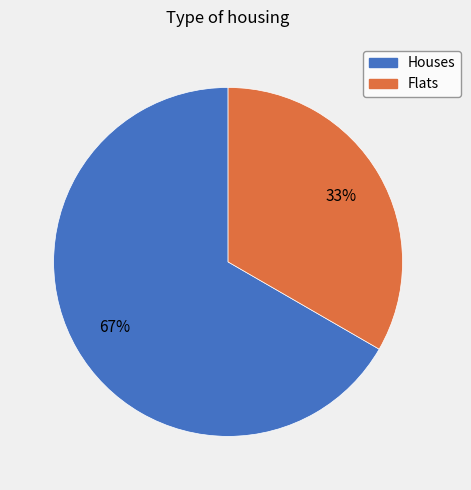

Between Houses and Flats, which is larger?

Houses